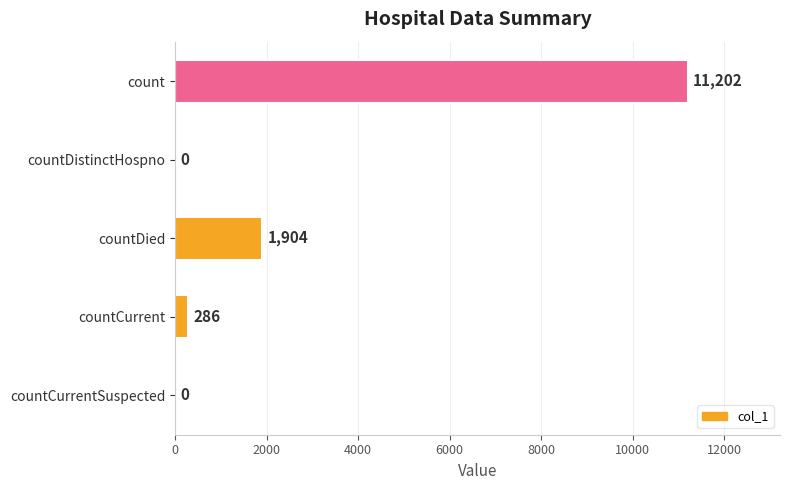

Reading top to bottom, what are all the values shown in this chart?

count=11202	countDistinctHospno=0	countDied=1904	countCurrent=286	countCurrentSuspected=0